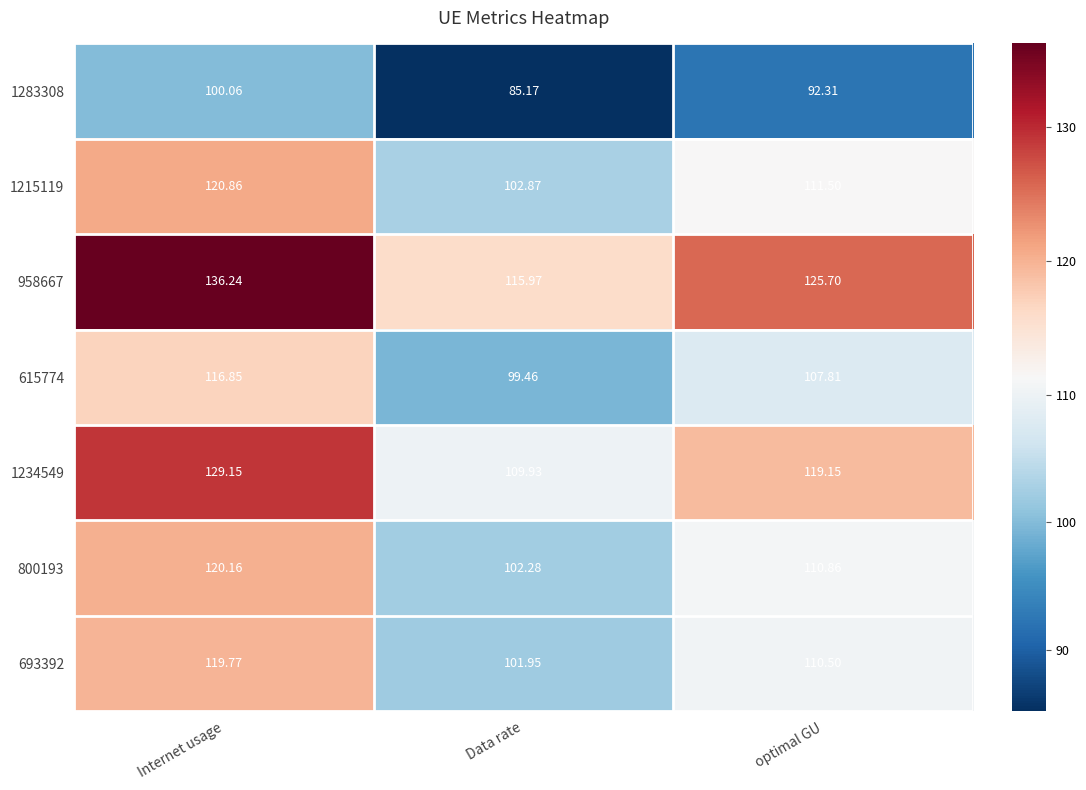

At which label does 1215119 reach its minimum?

Data rate